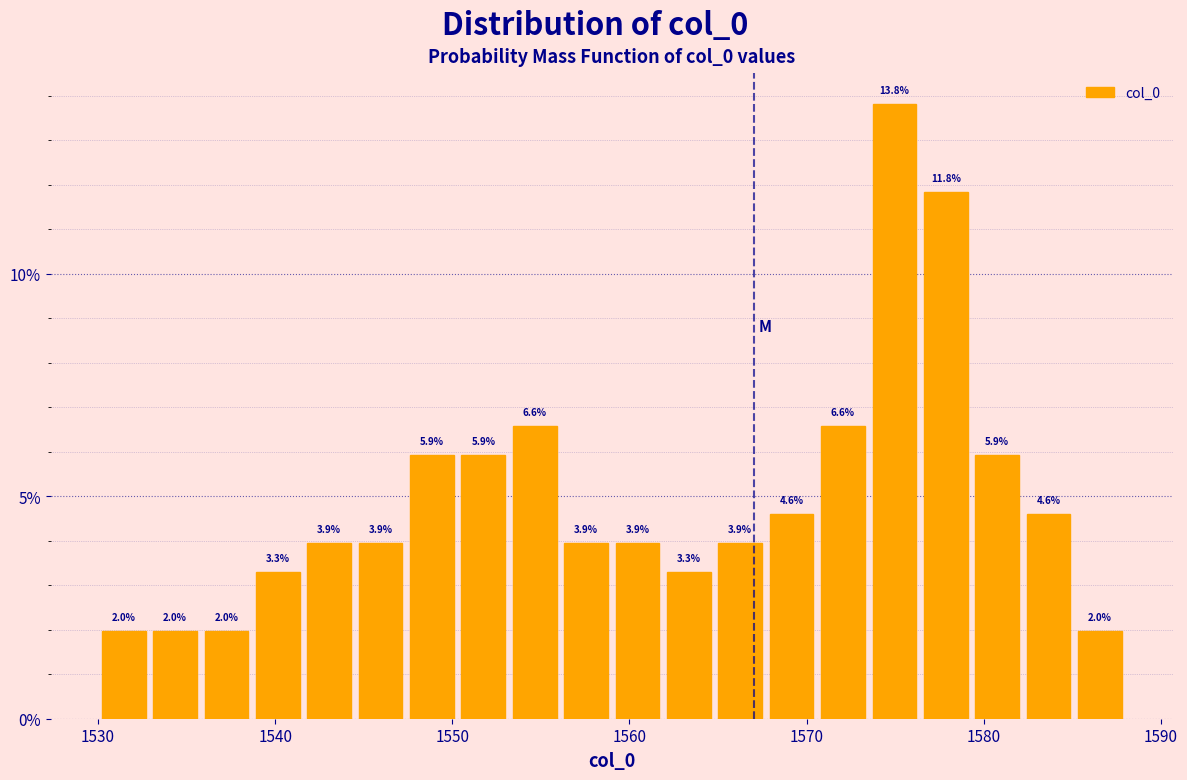

Around what value on the x-axis is the tallest bar? Give the approximate position of its centre, as read against the axis.

1575